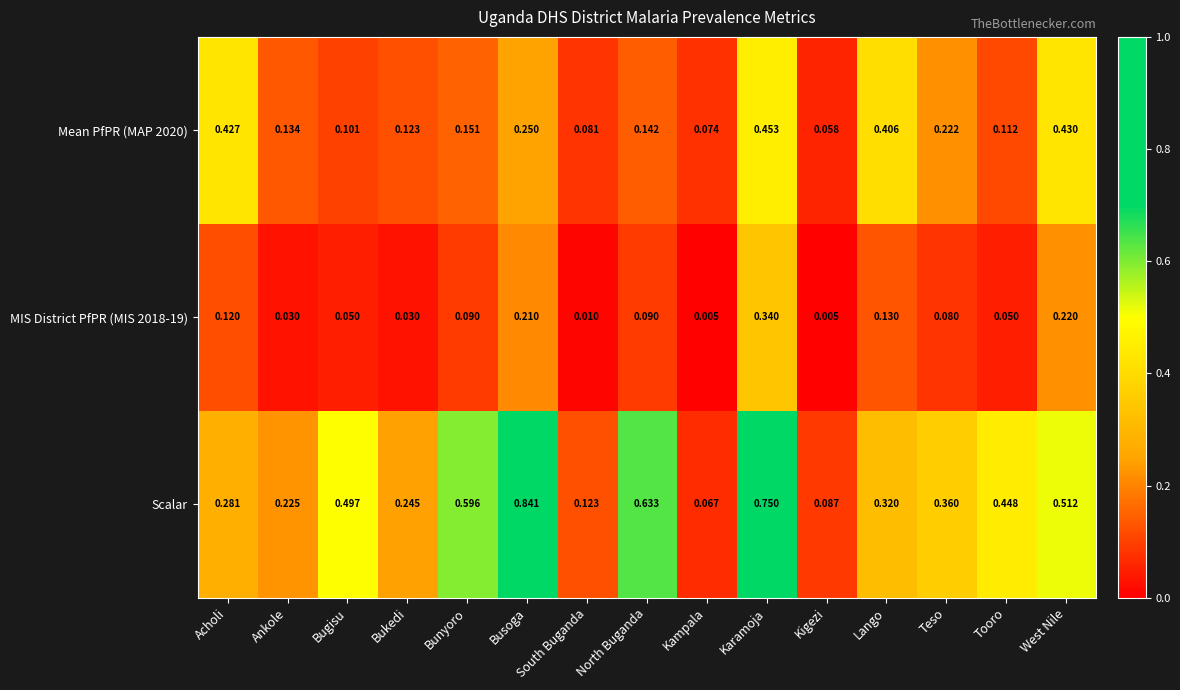

List the labels in order of Scalar value, largest first.

Busoga, Karamoja, North Buganda, Bunyoro, West Nile, Bugisu, Tooro, Teso, Lango, Acholi, Bukedi, Ankole, South Buganda, Kigezi, Kampala